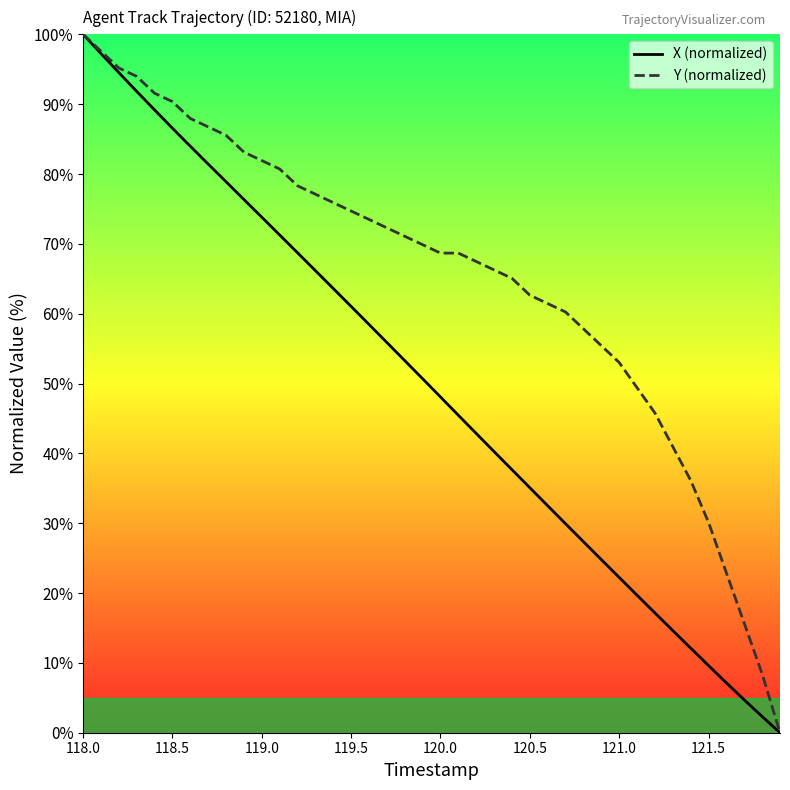

Rank the series by their average value, from highest to lowest.

Y (normalized), X (normalized)